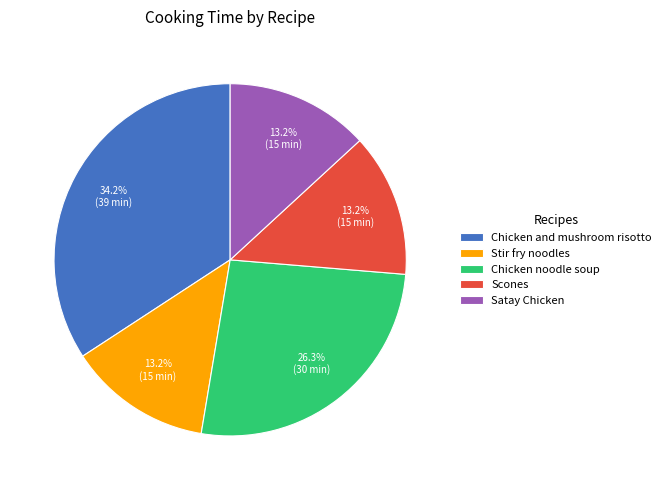

Between Scones and Chicken and mushroom risotto, which is larger?

Chicken and mushroom risotto